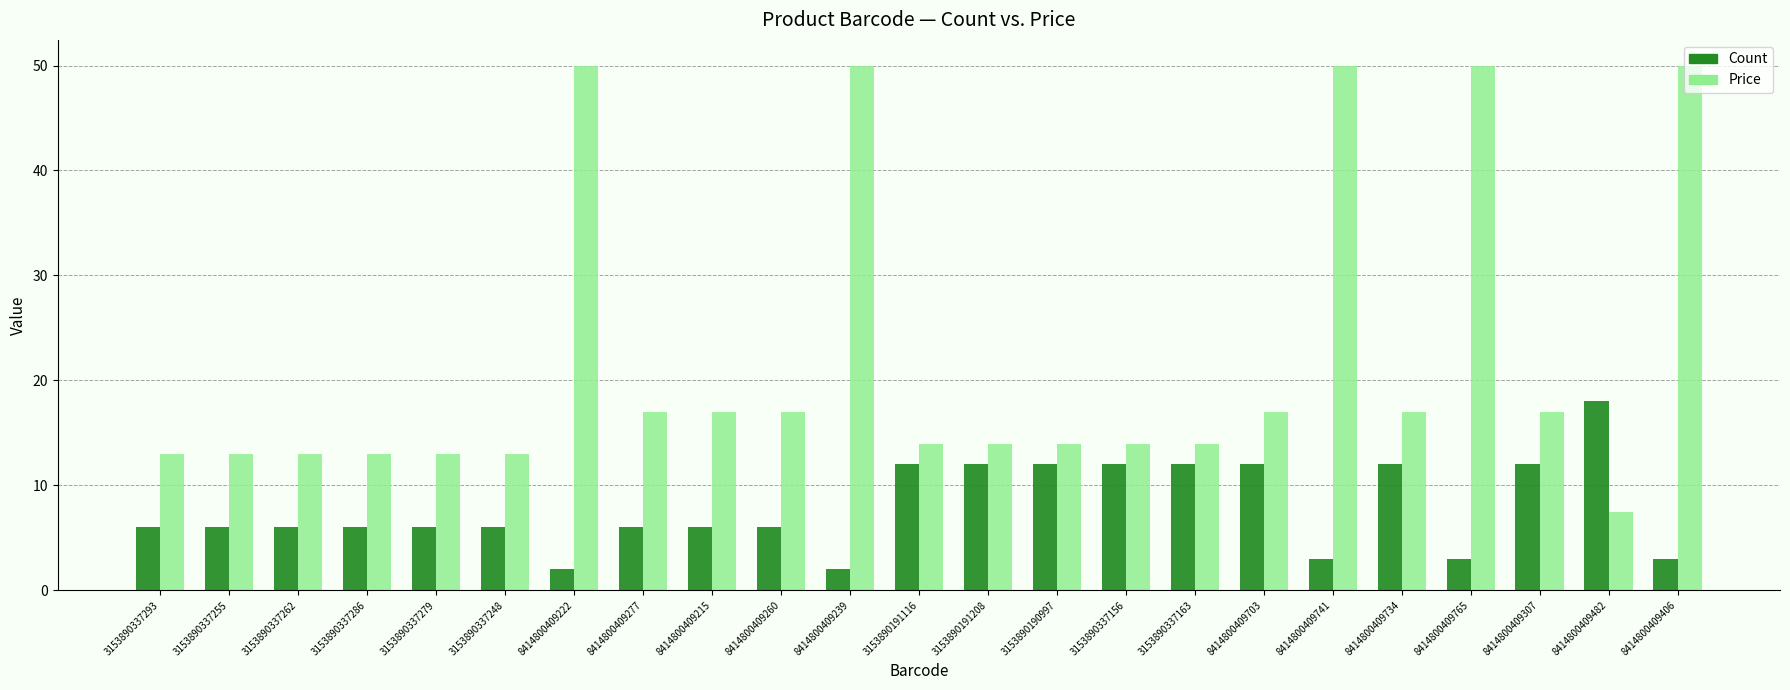

Between 8414800409215 and 8414800409741, which series saw the biggest shift?

Price